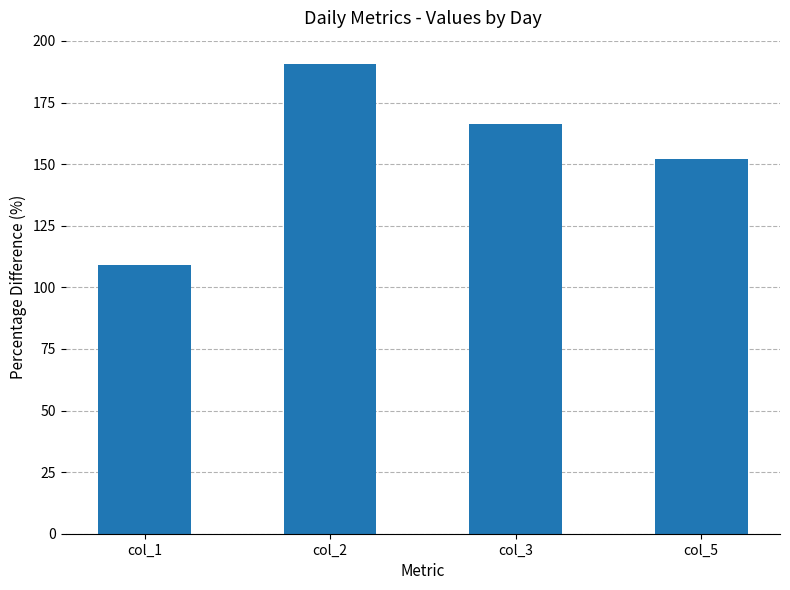

How many values are below 166?

2